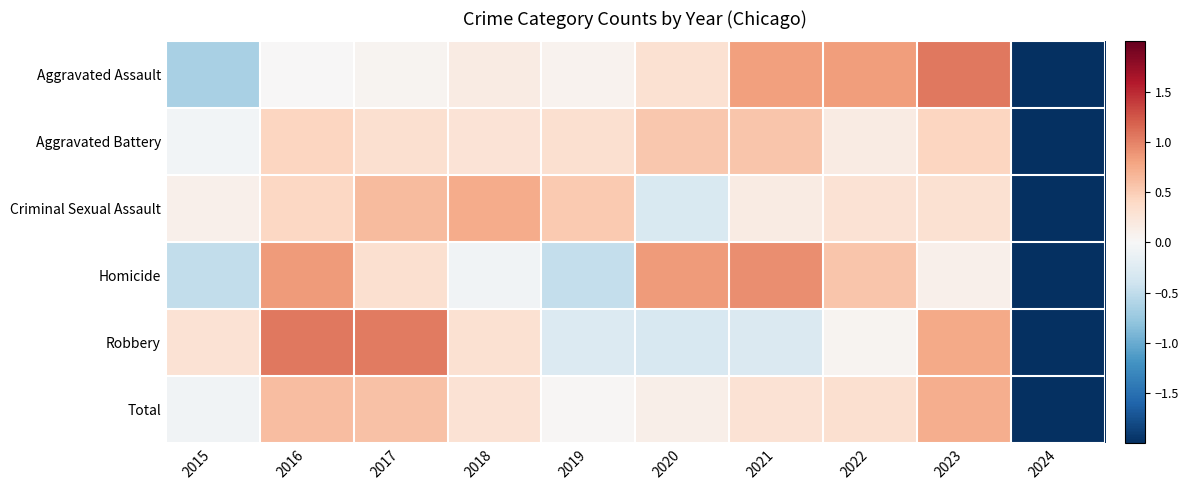

Reading left to right, transcribe all the data shown in this chart.

Aggravated Assault: 2015=-0.6	2016=0.0	2017=0.0	2018=0.2	2019=0.1	2020=0.3	2021=0.8	2022=0.8	2023=1.1	2024=-2.6
Aggravated Battery: 2015=-0.1	2016=0.4	2017=0.3	2018=0.3	2019=0.3	2020=0.5	2021=0.5	2022=0.2	2023=0.4	2024=-3.0
Criminal Sexual Assault: 2015=0.1	2016=0.4	2017=0.6	2018=0.7	2019=0.5	2020=-0.3	2021=0.2	2022=0.3	2023=0.3	2024=-2.9
Homicide: 2015=-0.5	2016=0.9	2017=0.3	2018=-0.1	2019=-0.5	2020=0.9	2021=0.9	2022=0.6	2023=0.1	2024=-2.6
Robbery: 2015=0.3	2016=1.1	2017=1.0	2018=0.3	2019=-0.3	2020=-0.3	2021=-0.3	2022=0.1	2023=0.8	2024=-2.6
Total: 2015=-0.1	2016=0.6	2017=0.6	2018=0.3	2019=0.0	2020=0.1	2021=0.3	2022=0.3	2023=0.7	2024=-2.9